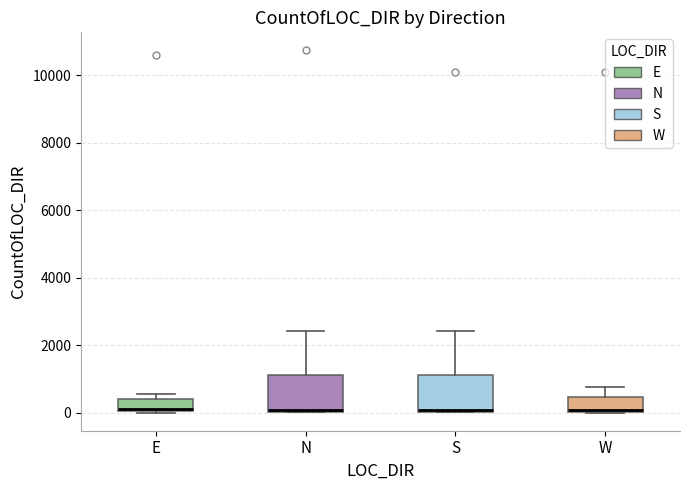

Reading left to right, read every box against the y-axis: the position of its median line, the range the box covers, and the ends of its whiskers. The values are not printed on the chart, so give them approximately, as read against the axis.

E: median 200, box 0 to 400, whiskers 0 to 600
N: median 0 (just above the box's lower edge), box 0 to 1200, whiskers 0 to 2400
S: median 0, box 0 to 1200, whiskers 0 to 2400
W: median 0 (drawn on the box's lower edge), box 0 to 400, whiskers 0 to 800